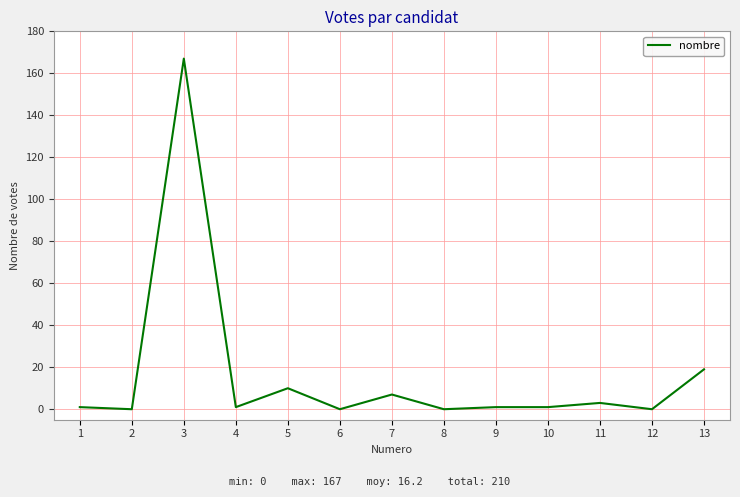

Reading left to right, list all the values displayed in this chart.

1	0	167	1	10	0	7	0	1	1	3	0	19